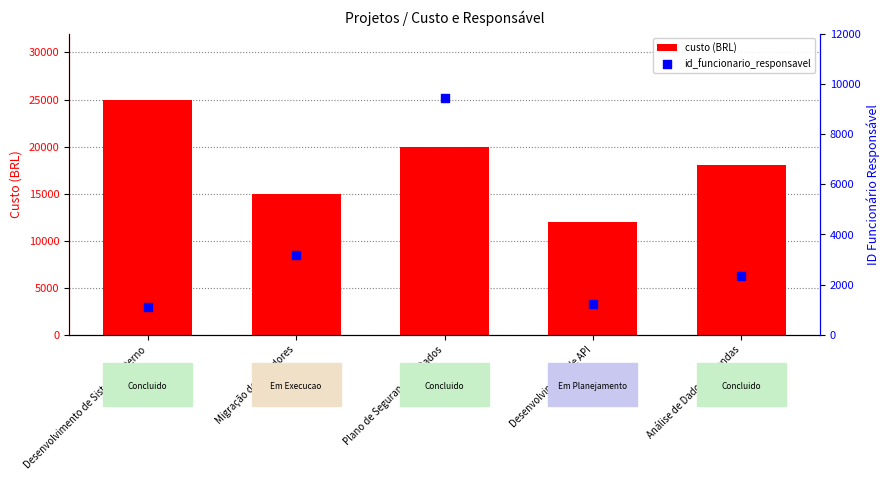

Which series contains the highest Y value?

custo (BRL)